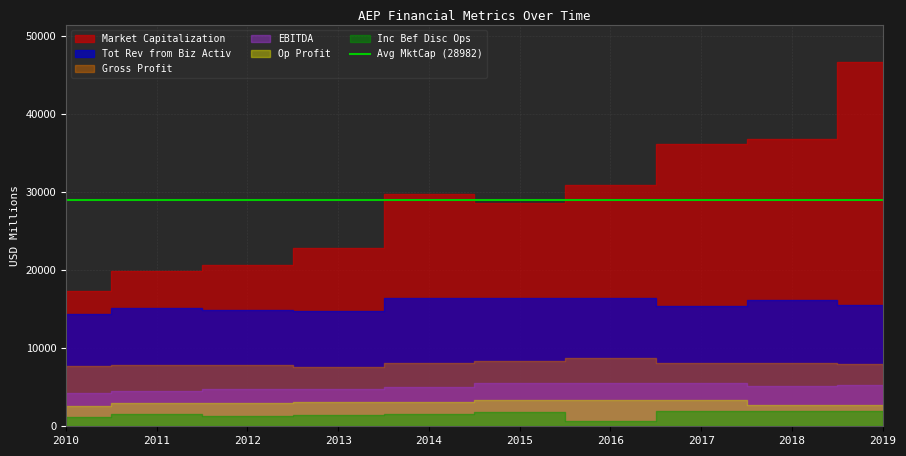

What is the maximum value for Op Profit Bef Non-Recur Inc/(Expn)?

3431.7